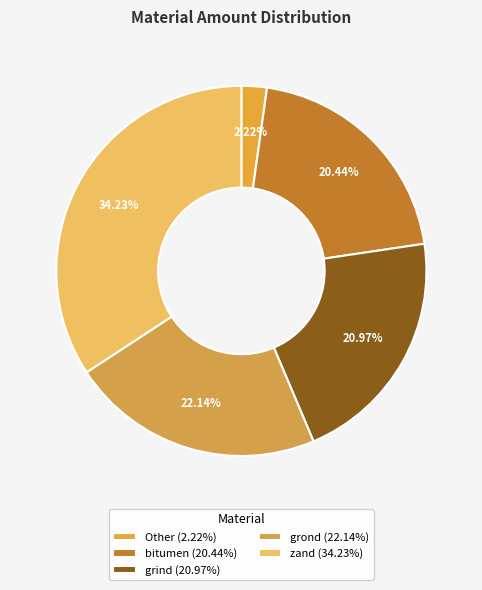

Is the sum of bitumen and grond greater than half?

No